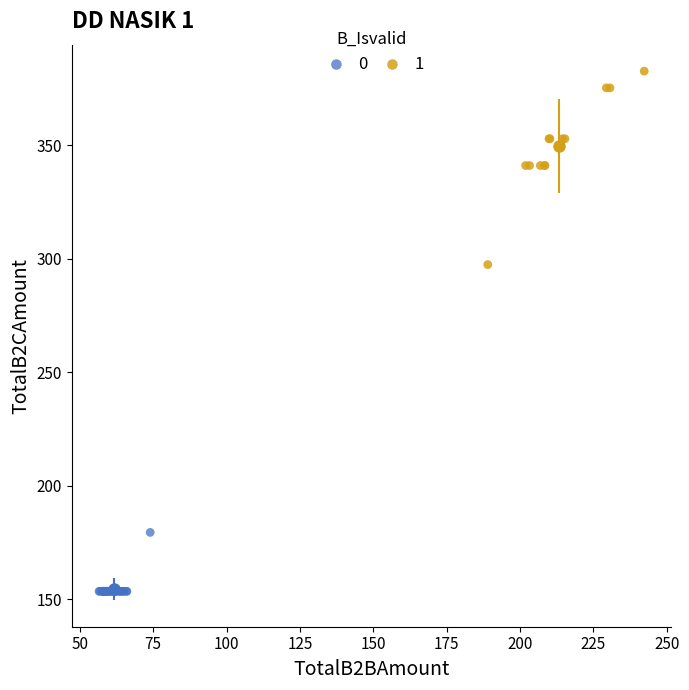

What are all the series names shown in the legend?

0, 1